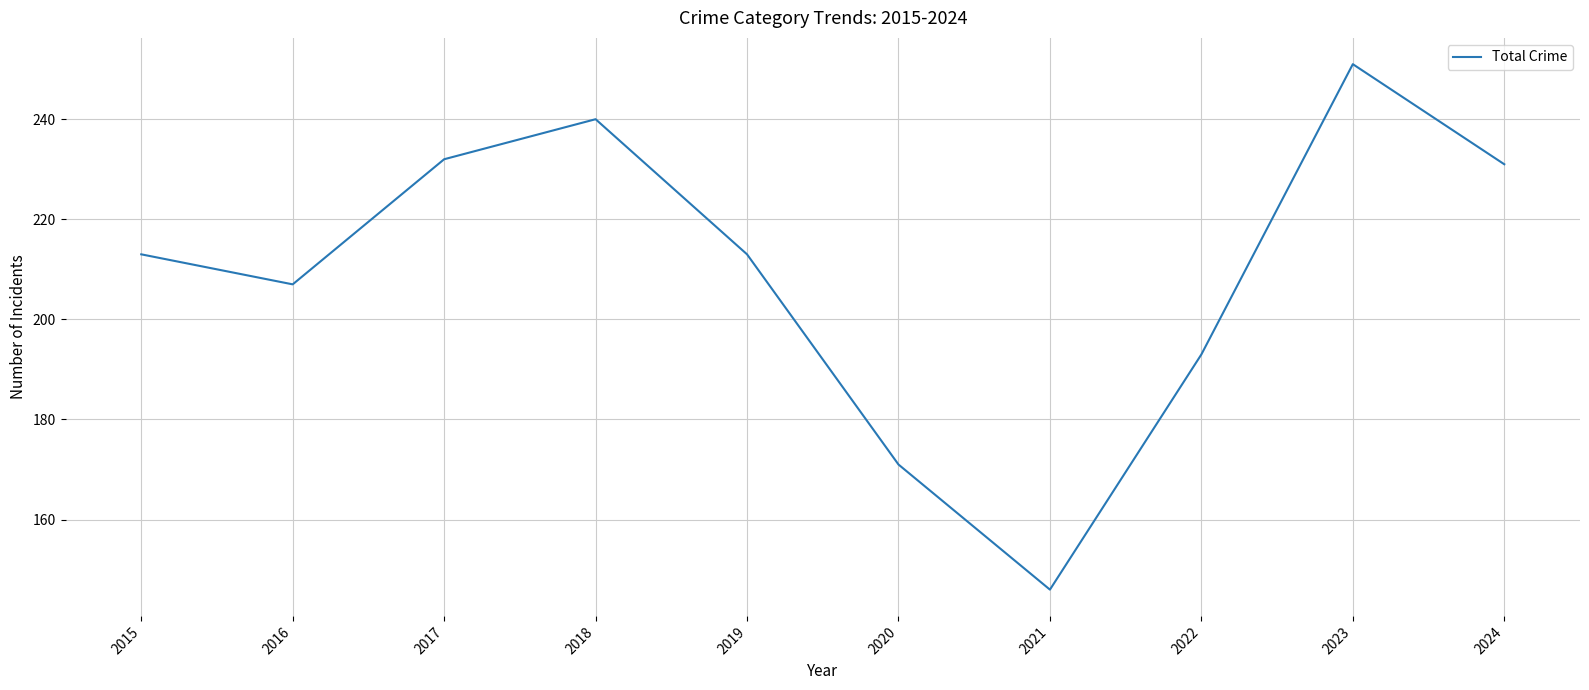

Count the number of data series in this chart.

1